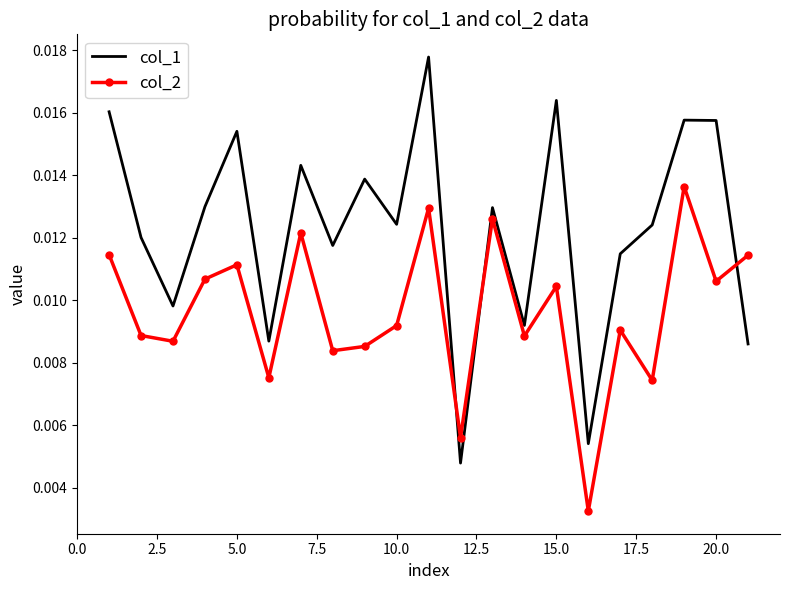

Rank the series by their maximum value, from lowest to highest.

col_2, col_1